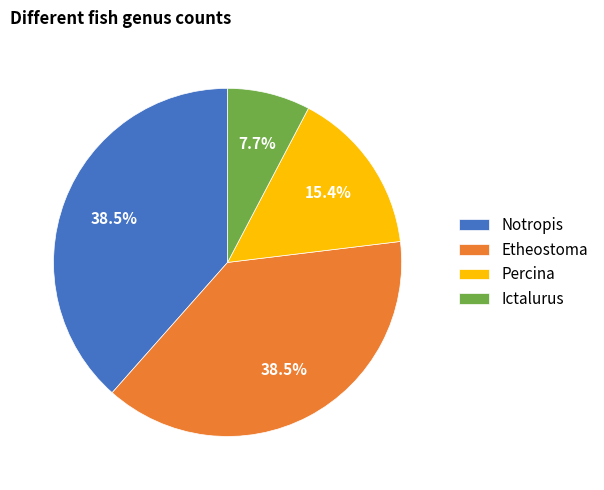

What percentage do Notropis and Percina together represent?

53.8%